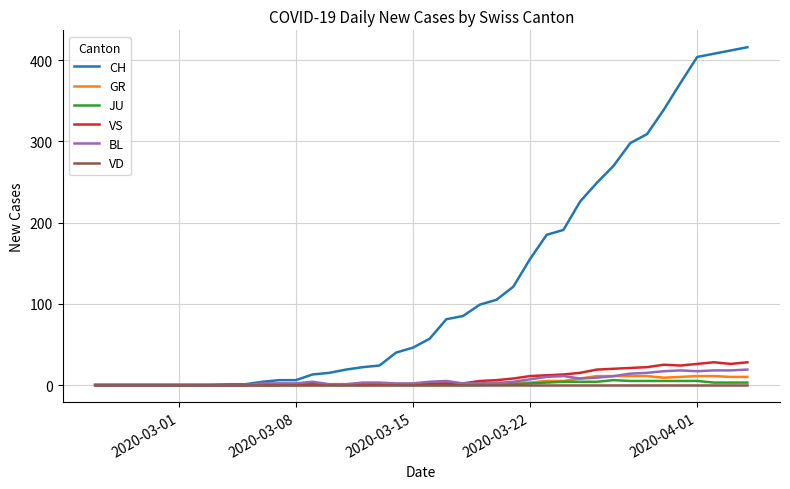

At how many categories does at least one series exceed 152?

14